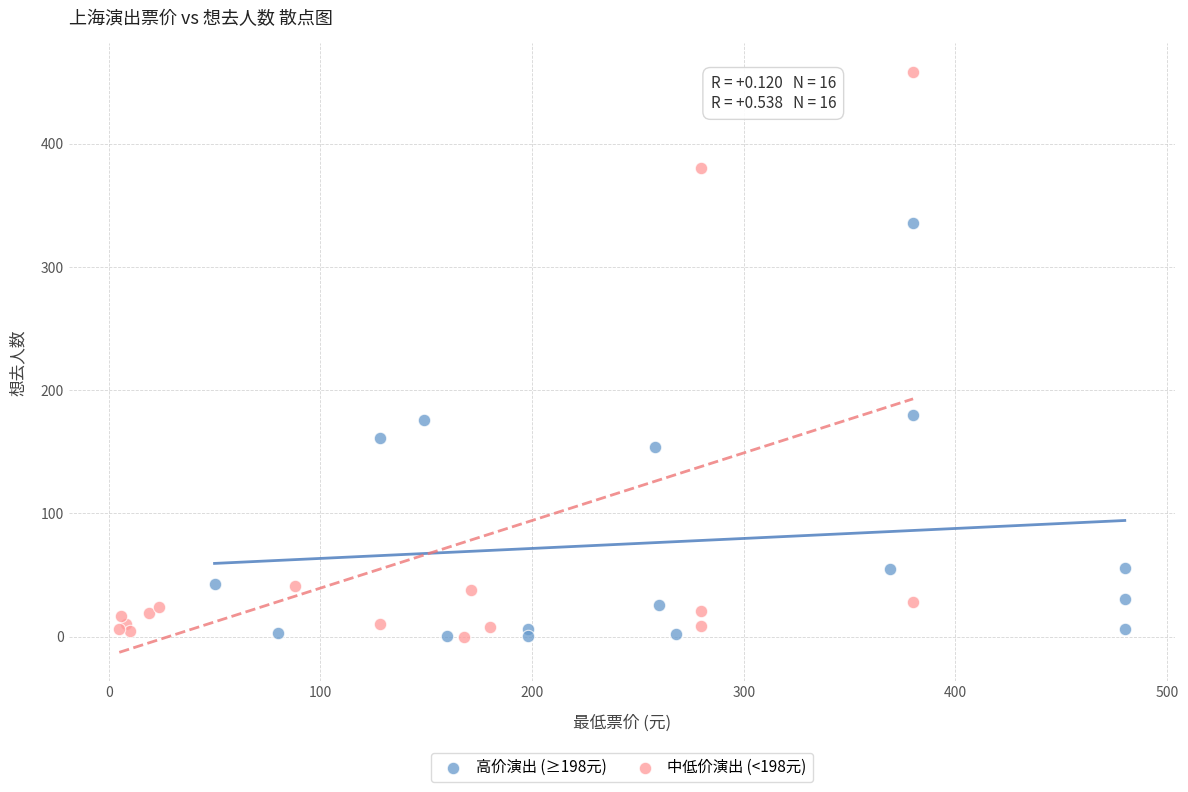

Which series contains the highest Y value?

中低价演出 (<198元)